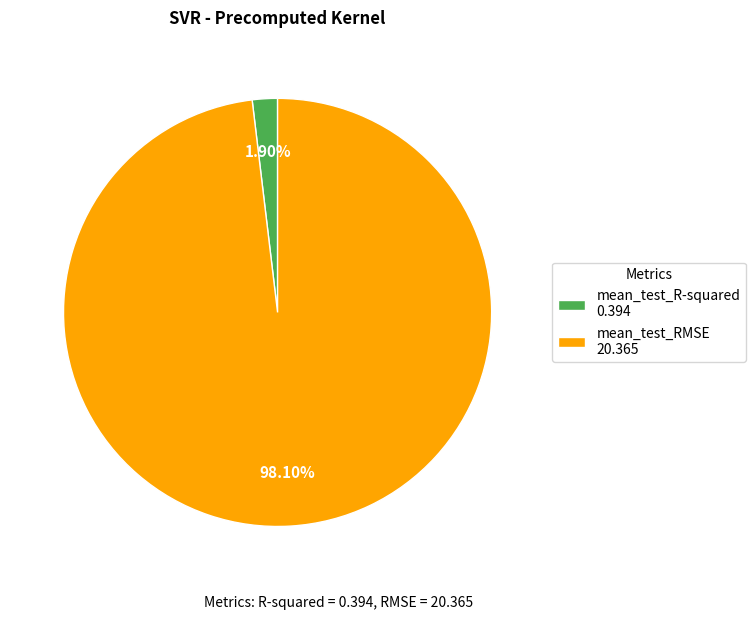

To the nearest percent, what portion does mean_test_R-squared represent?

2%